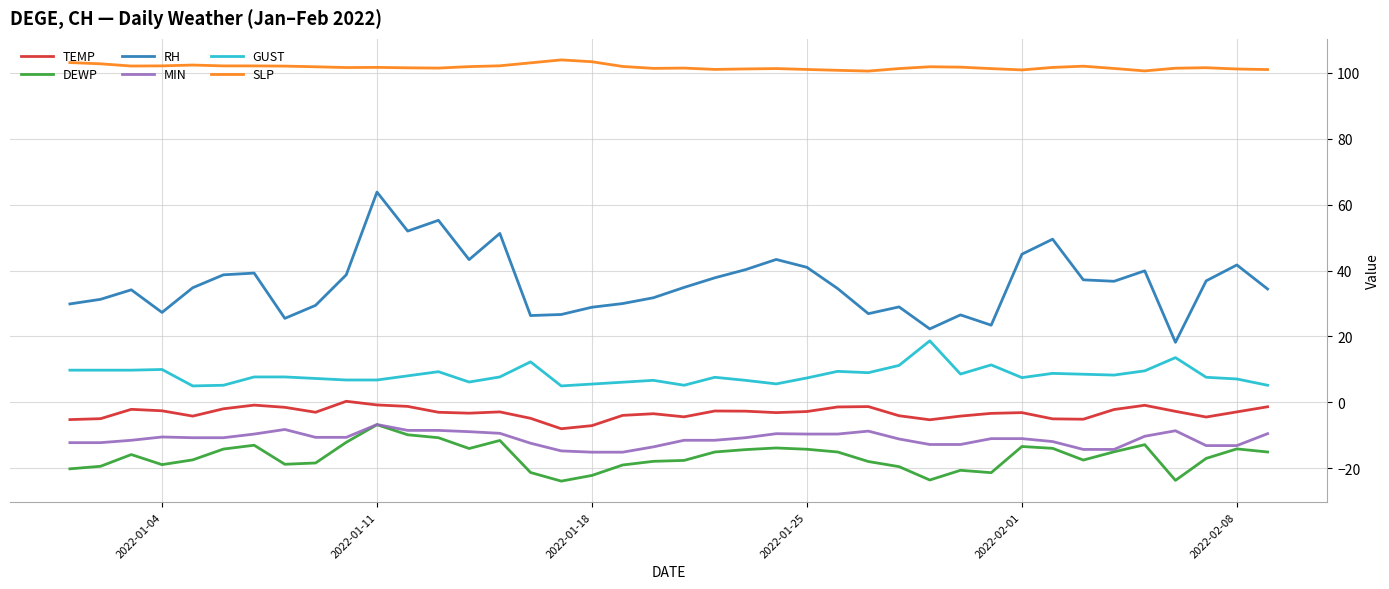

Which series has the widest spread of values?

RH